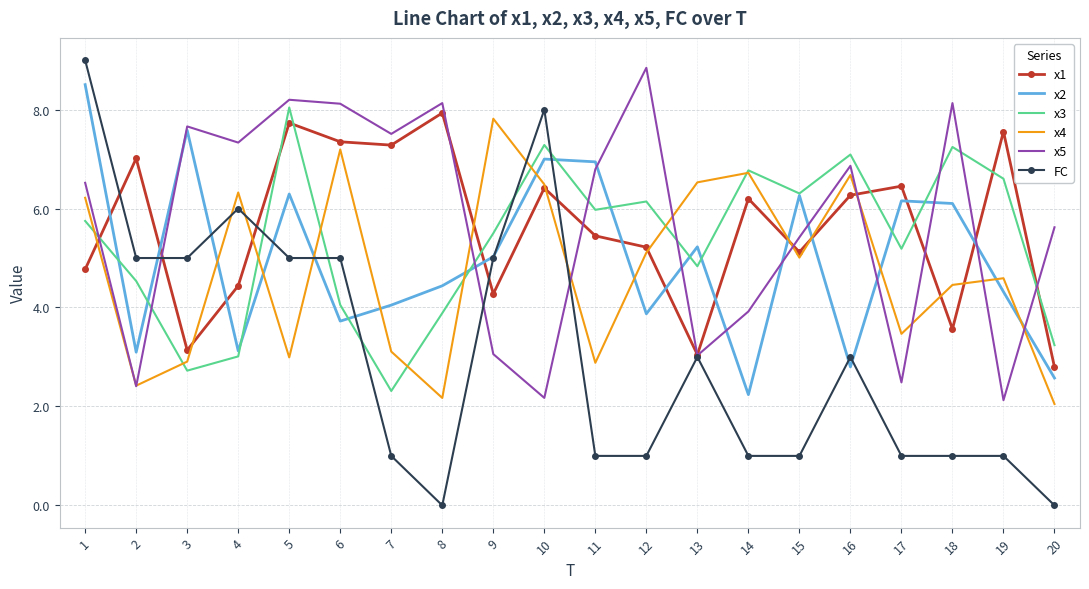

What is the difference between the maximum and minimum values in the x3 series?

5.7